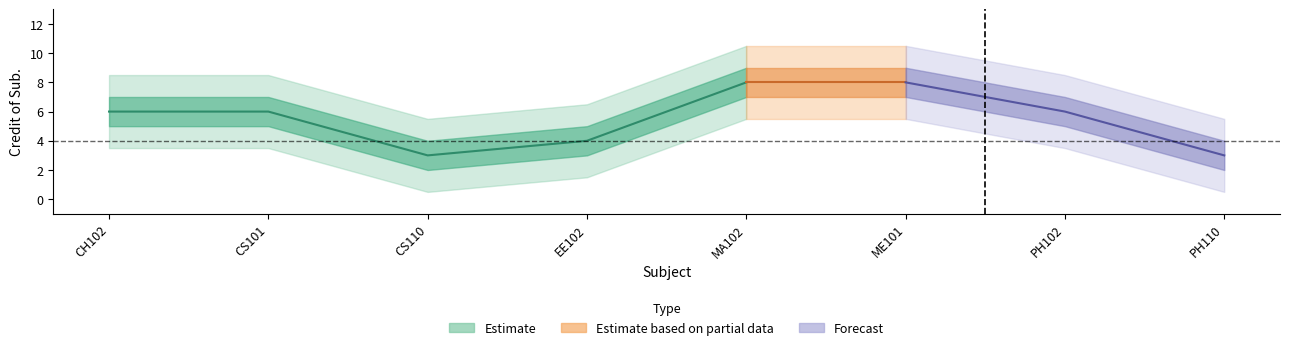

What is the average value?

6